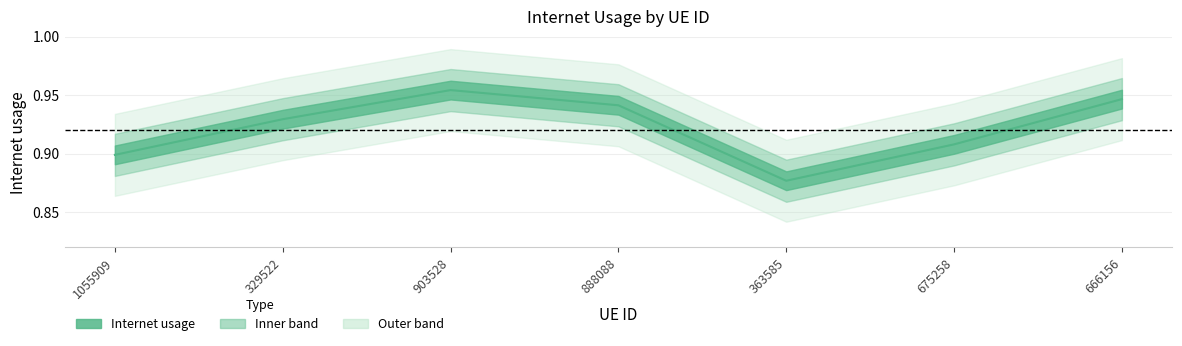

What is the change in value from 363585 to 666156?

+0.1